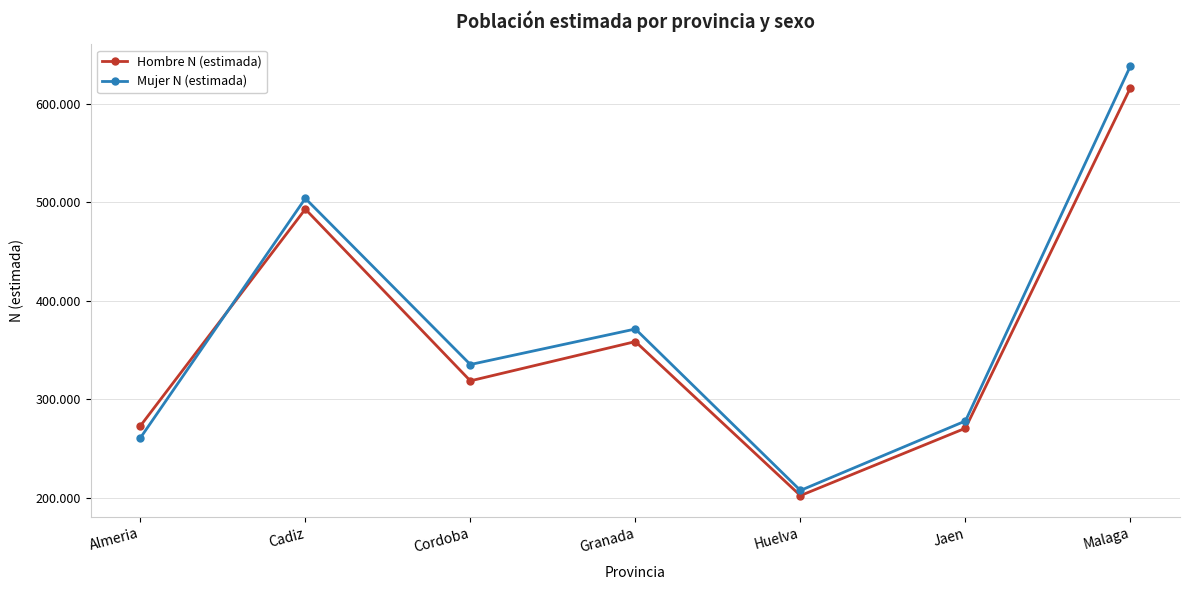

Is the value of Mujer N (estimada) at Cordoba greater than the value of Hombre N (estimada) at Cordoba?

Yes